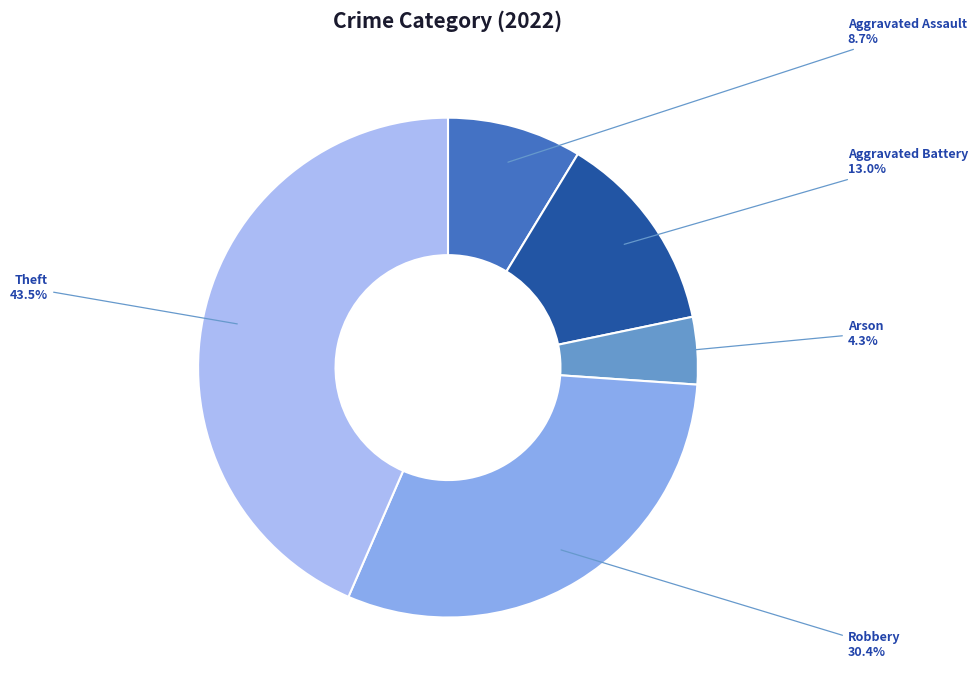

What percentage is the Robbery slice, to the nearest percent?

30%